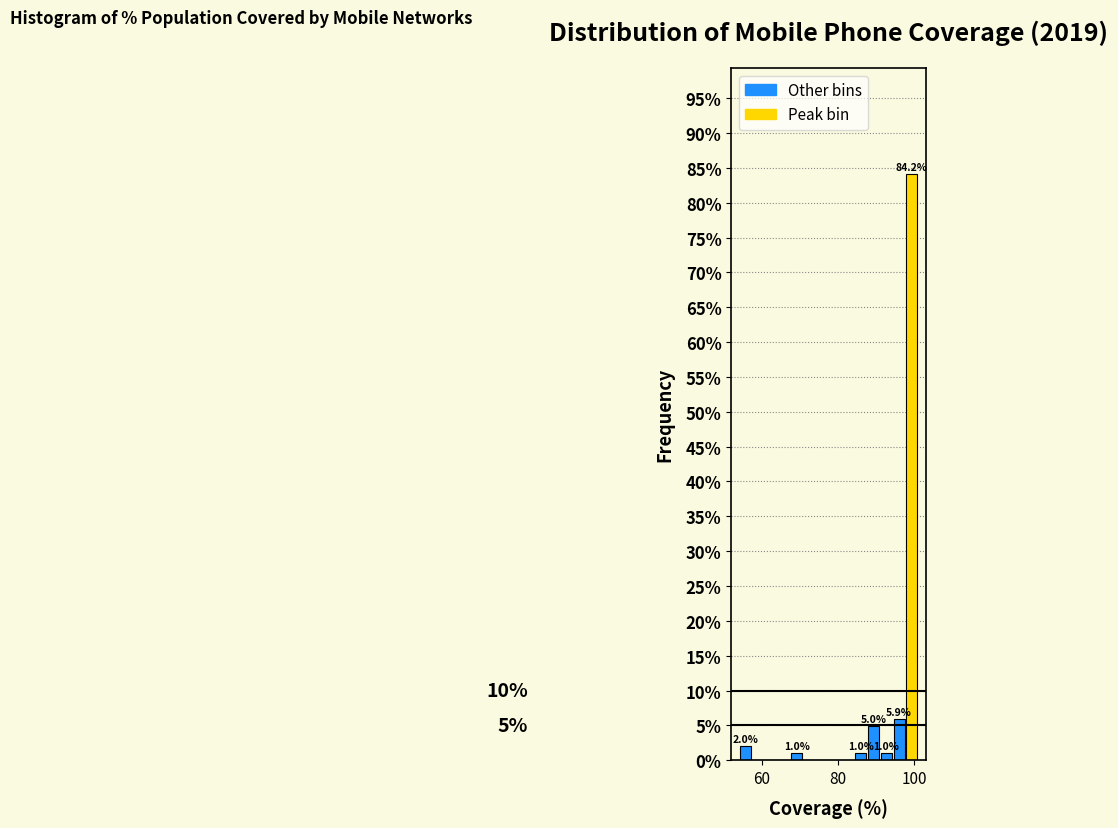

Read against the x-axis, roughly where is the centre of the tallest bar?

100